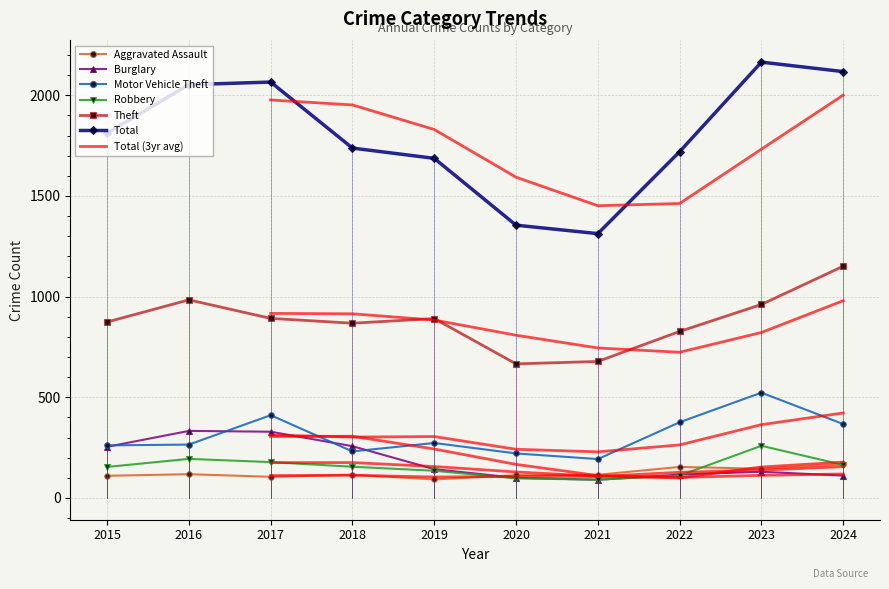

True or false: Motor Vehicle Theft has more than 0 points higher than both neighbors.

True